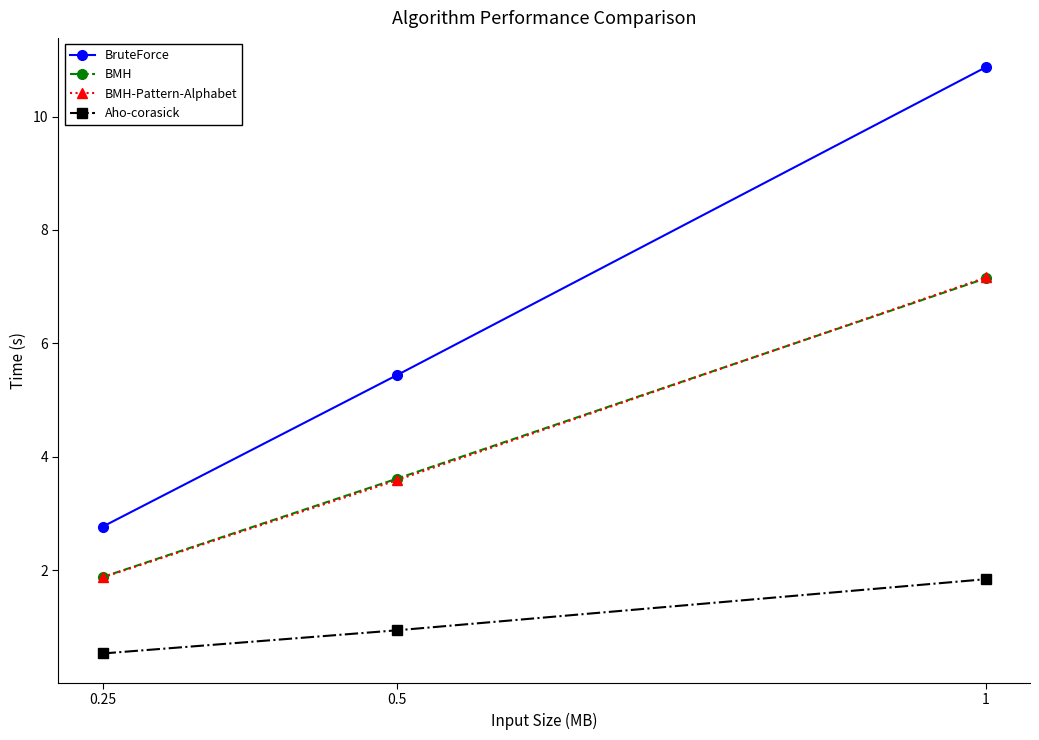

True or false: BruteForce has a value of 5.4 at 0.5.

True